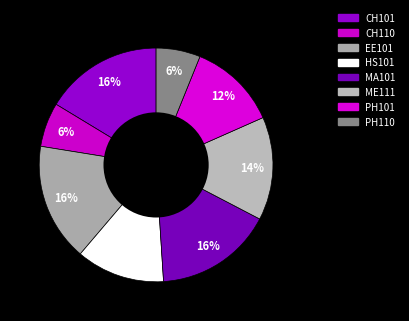

Rank the categories by value from highest to lowest.

CH101, EE101, MA101, ME111, HS101, PH101, CH110, PH110